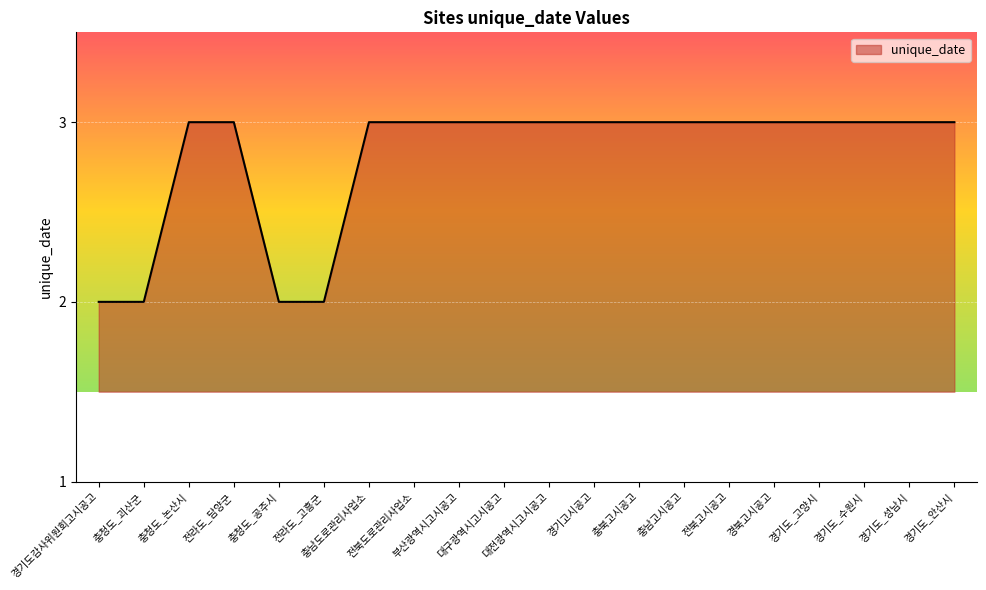

What is the greatest value displayed?

3